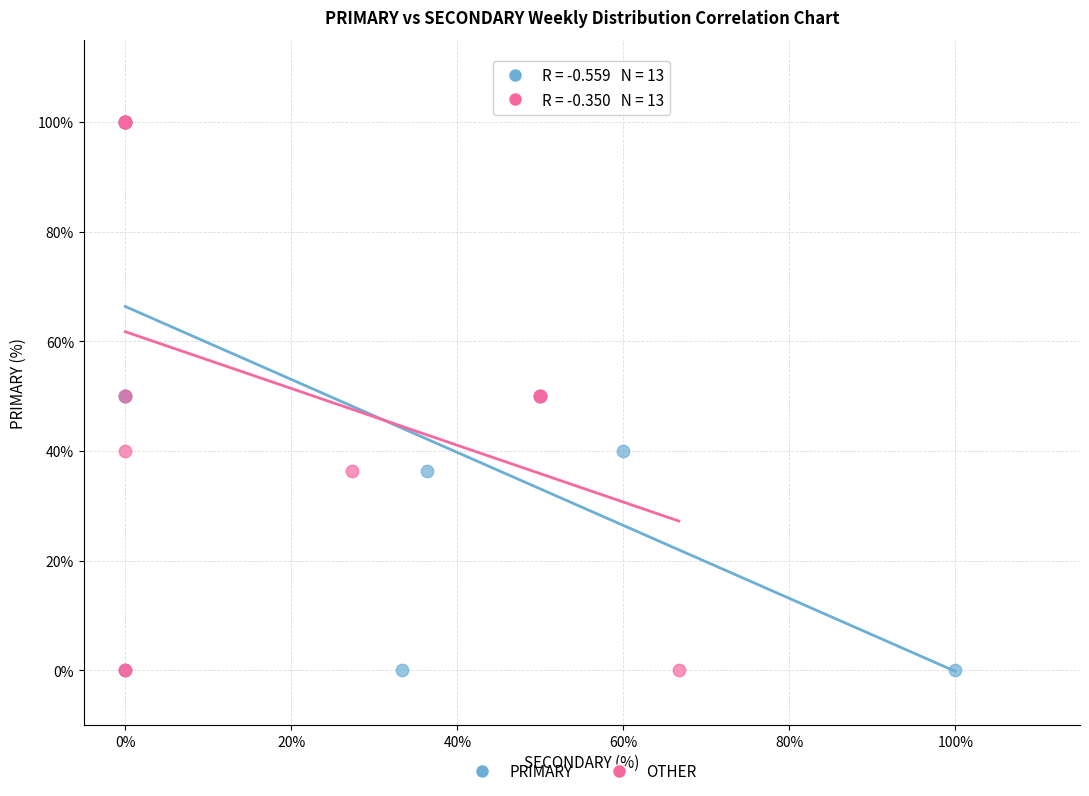

What are all the series names shown in the legend?

PRIMARY, OTHER